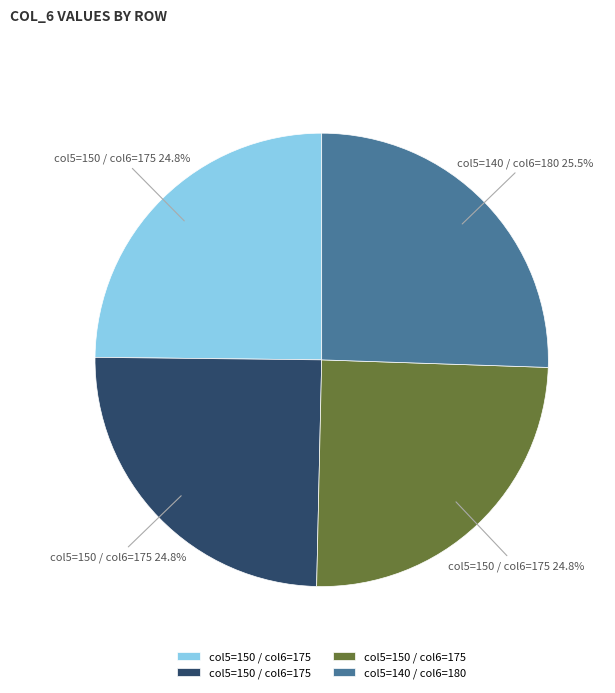

Is there a majority slice in this chart?

No